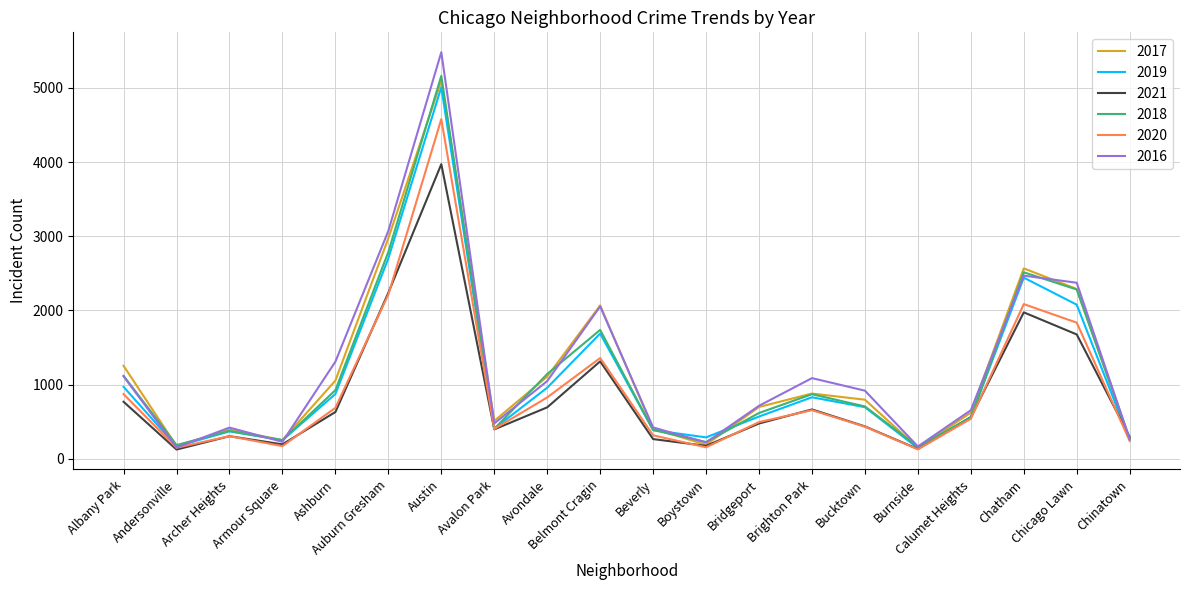

Is it true that 2019 equals 568 at Bridgeport?

True